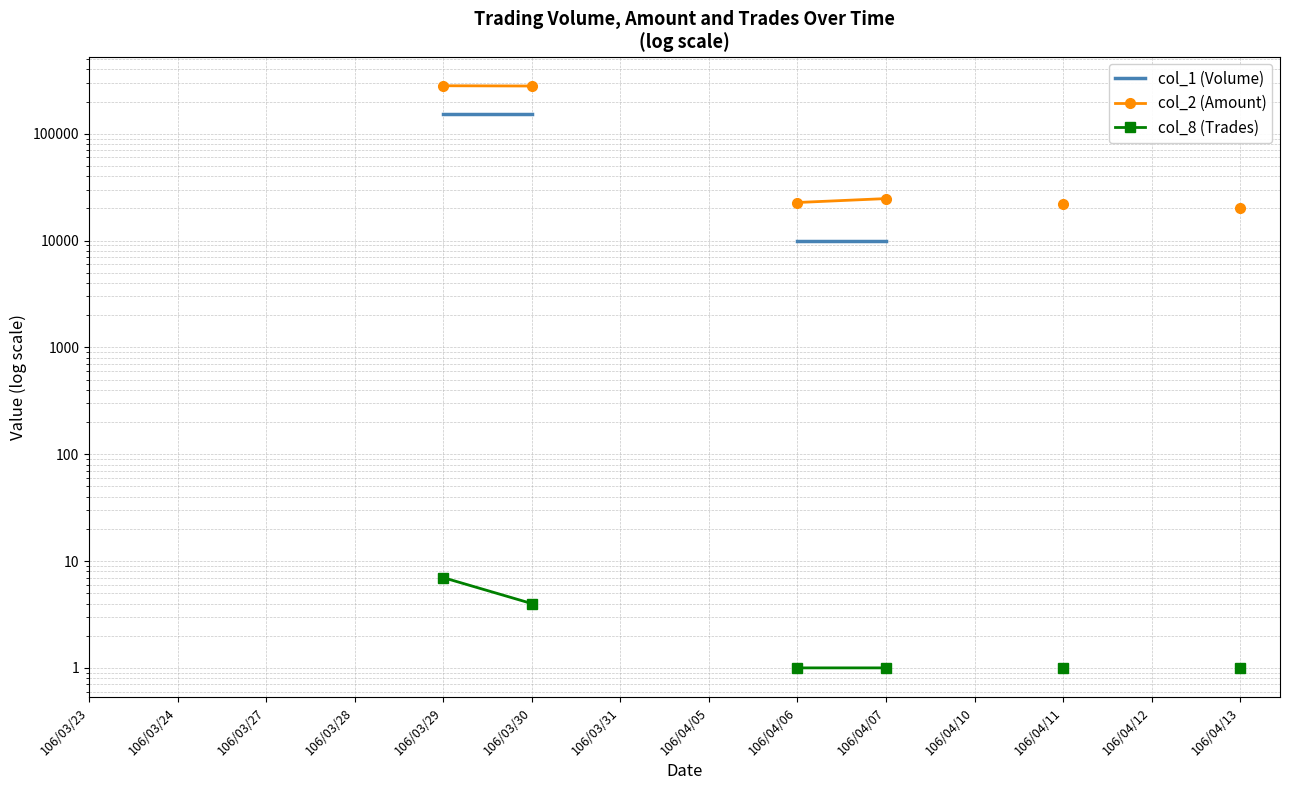

How many data points does each series have?

14